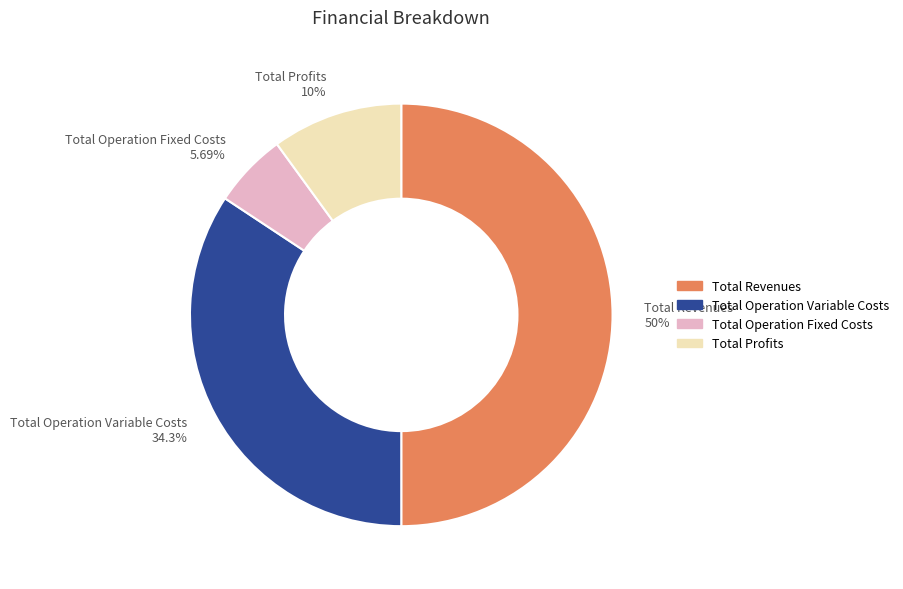

Which has a higher value, Total Operation Variable Costs or Total Operation Fixed Costs?

Total Operation Variable Costs